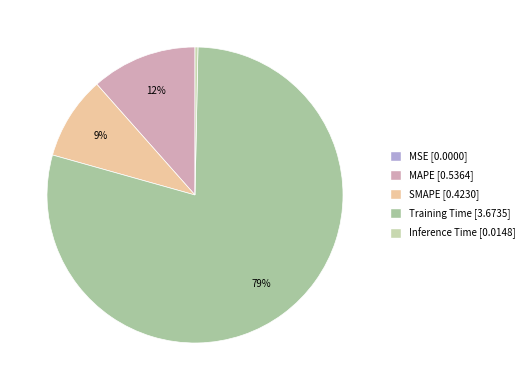

Rank the categories by value from lowest to highest.

MSE, Inference Time, SMAPE, MAPE, Training Time